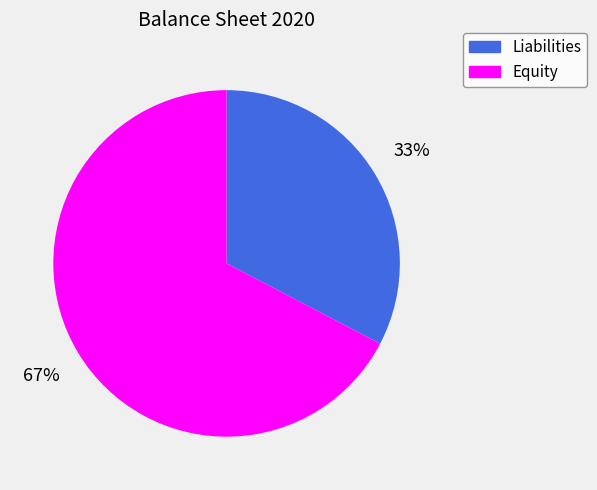

To the nearest percent, what is the combined percentage of Liabilities and Equity?

100%